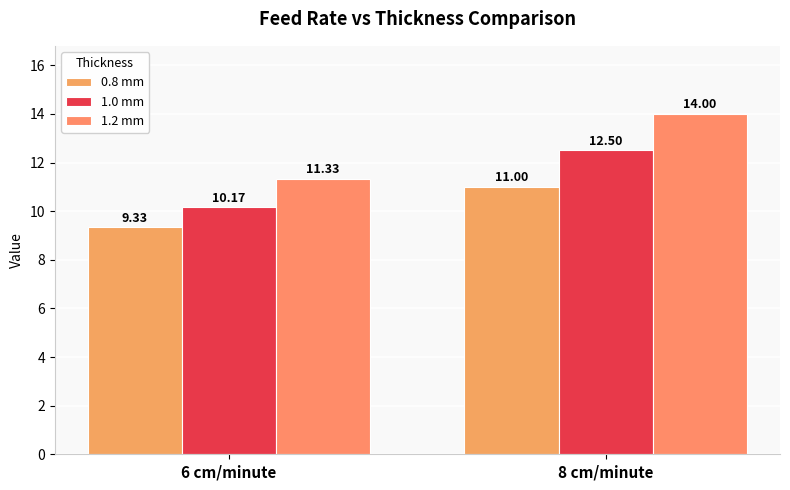

How many bars are there in total?

6